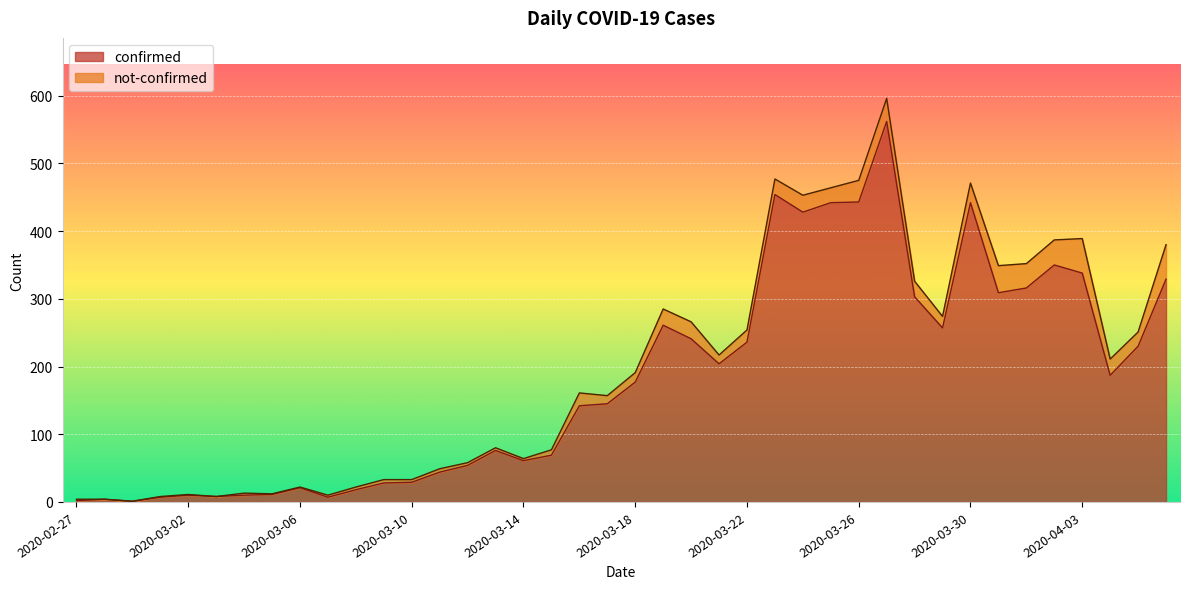

True or false: there are more than 0 points higher than both neighbors.

True